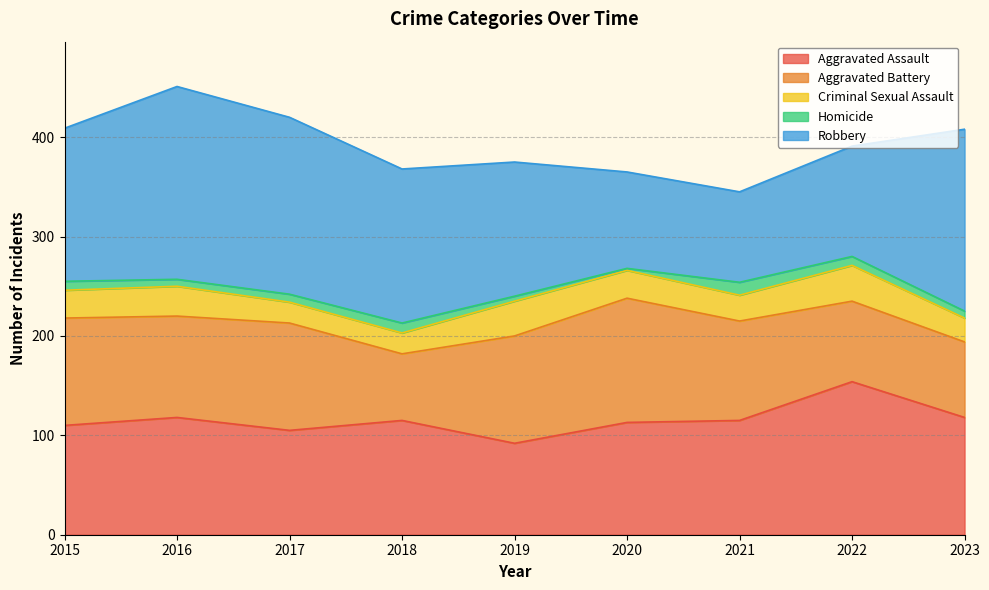

What is the average value of the Aggravated Assault series?

116